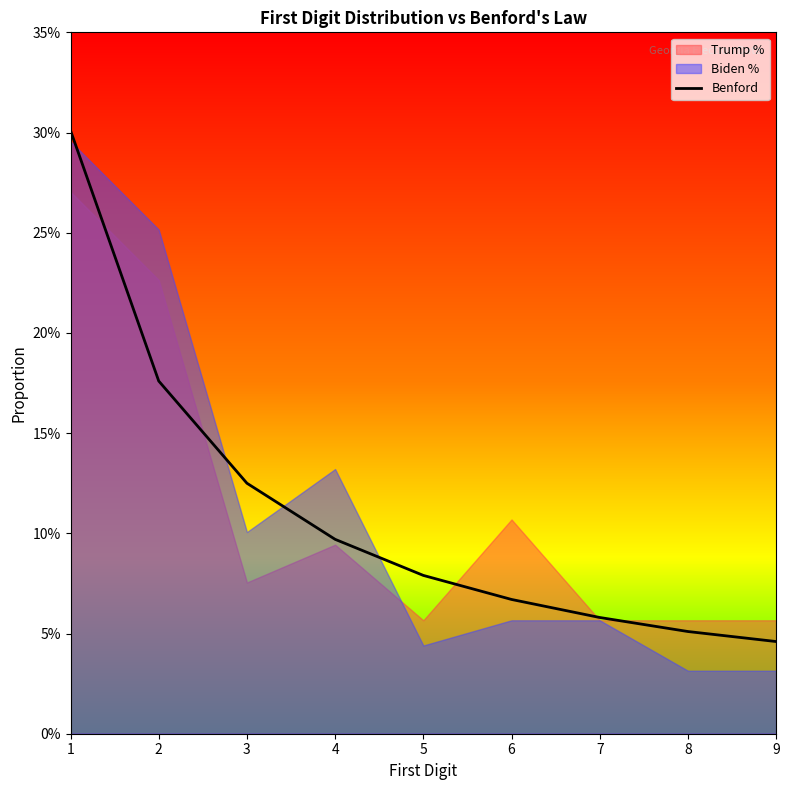

What is the difference between the values at 9 and 4?

0.1